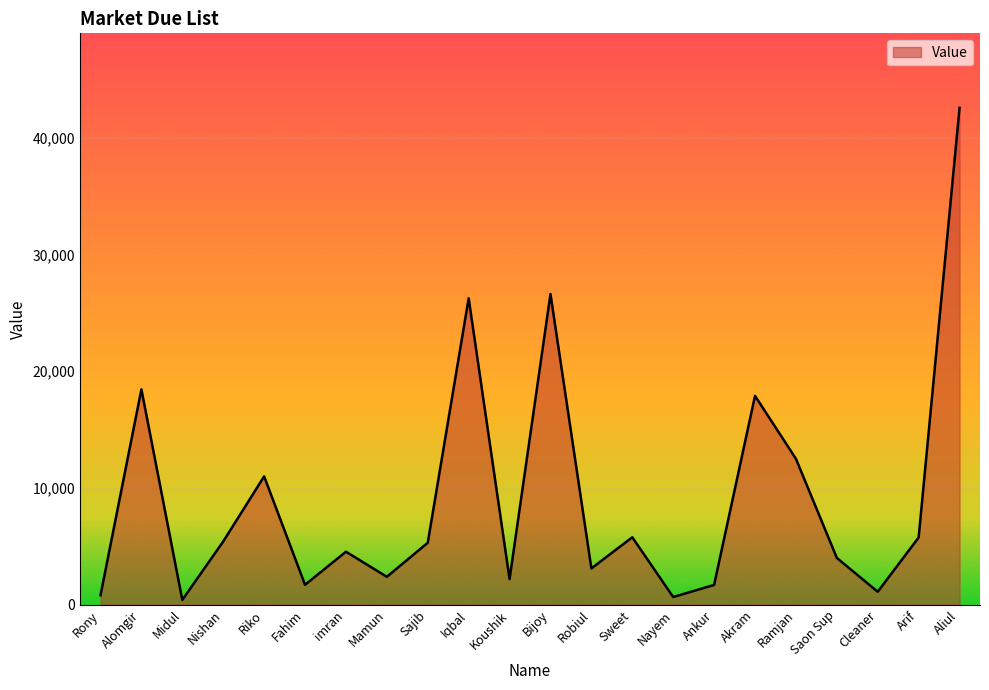

Which category has the highest value across all series?

Aliul